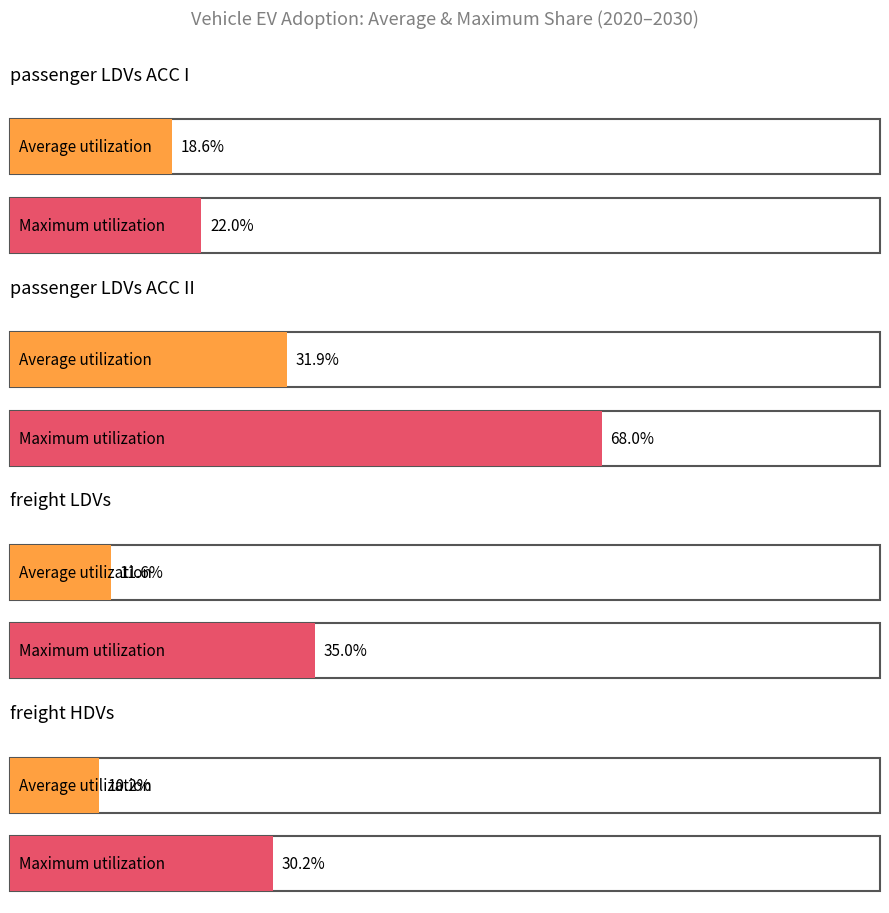

The value of freight HDVs at 2024 is 0.1. True or false?

True